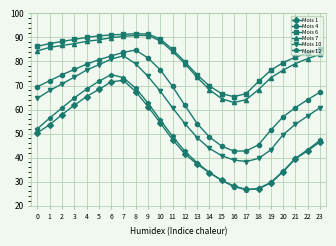

True or false: Mois 4 and Mois 10 intersect in this chart.

False